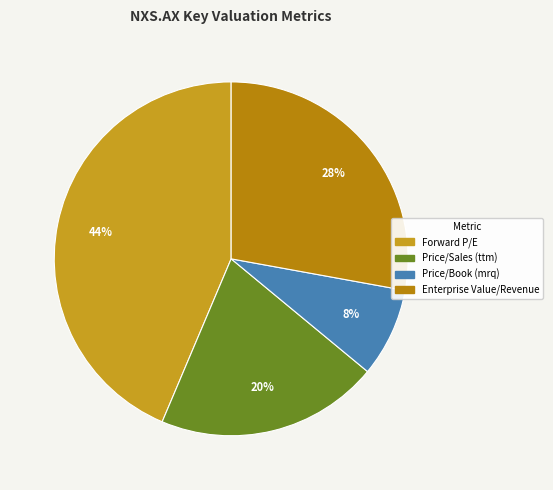

Is it true that Price/Sales (ttm) is 11% of the pie?

False